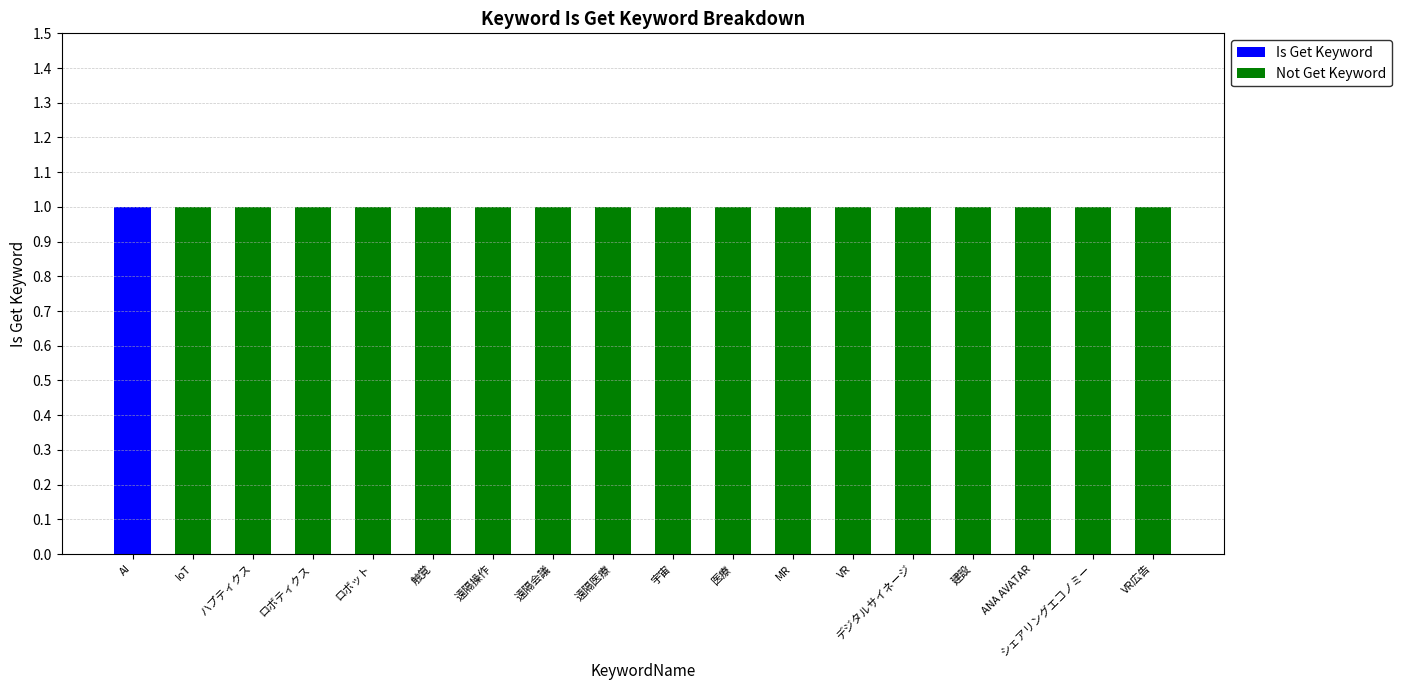

The value of Is Get Keyword at ロボティクス is 0. True or false?

True